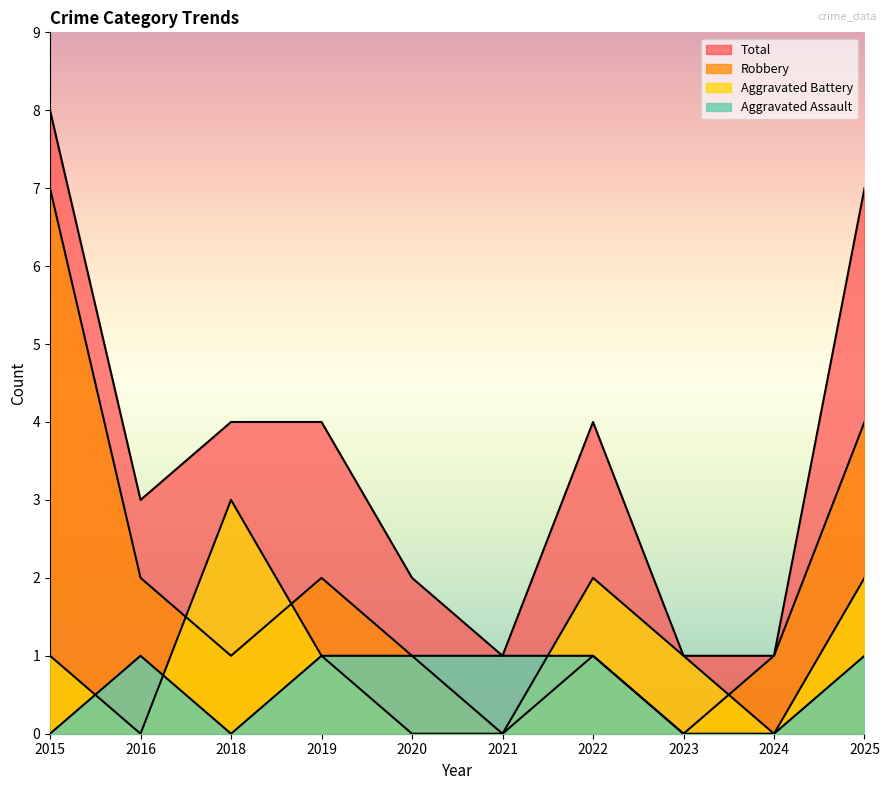

Where does the Aggravated Battery series first go above 1?

2018